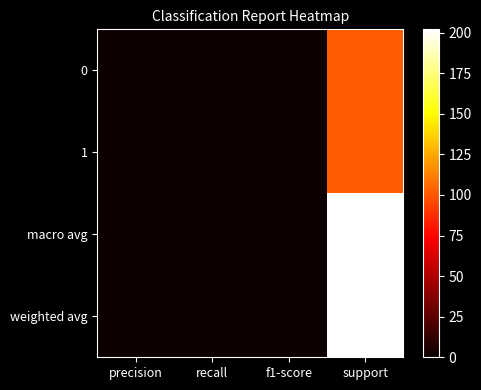

What is the smallest value displayed?

1